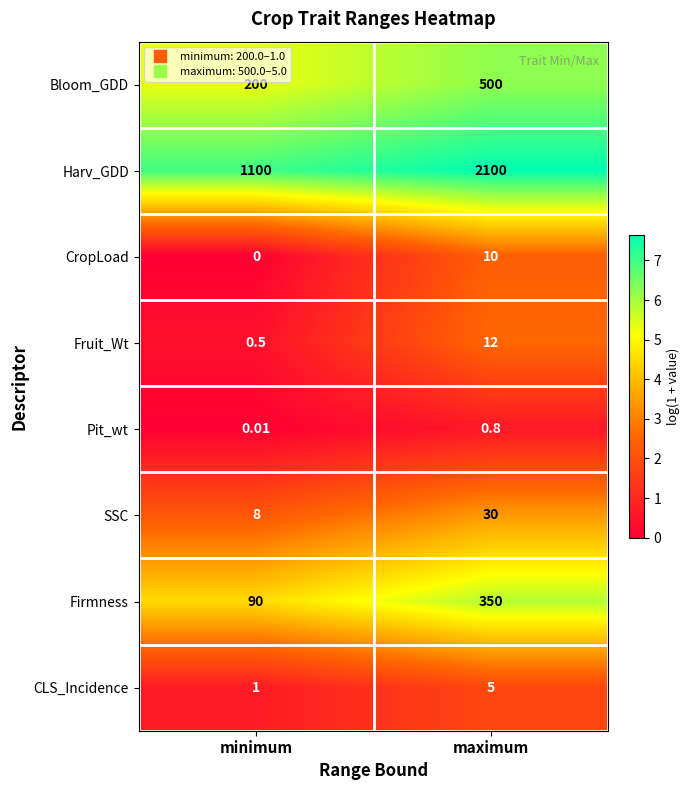

How many data points does each series have?

2